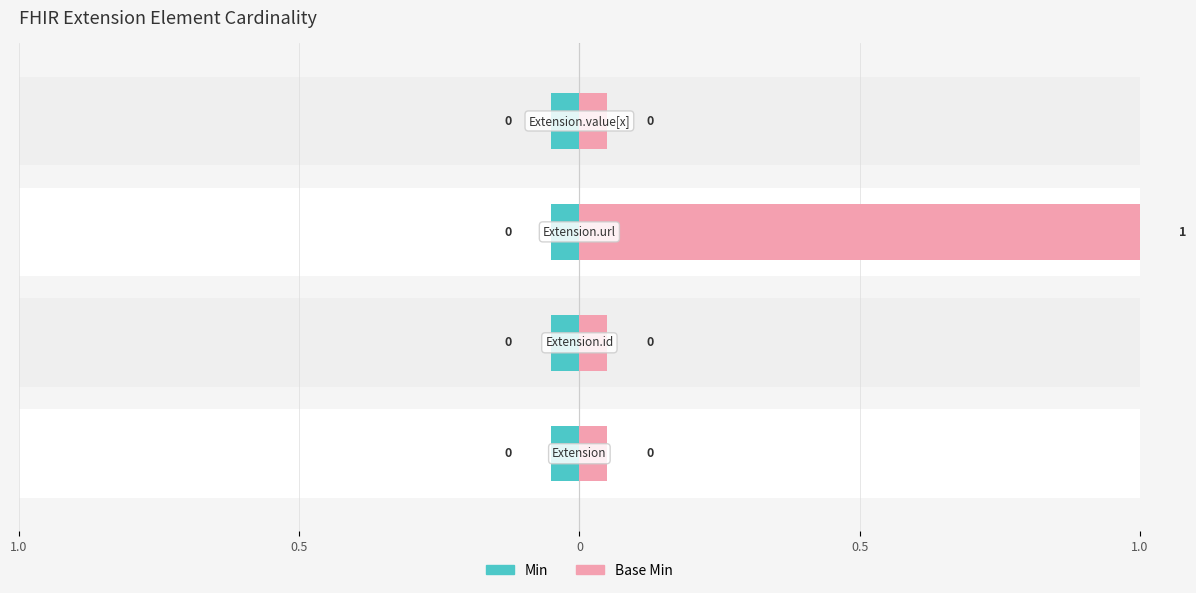

Which series has the largest range (max minus min)?

Base Min